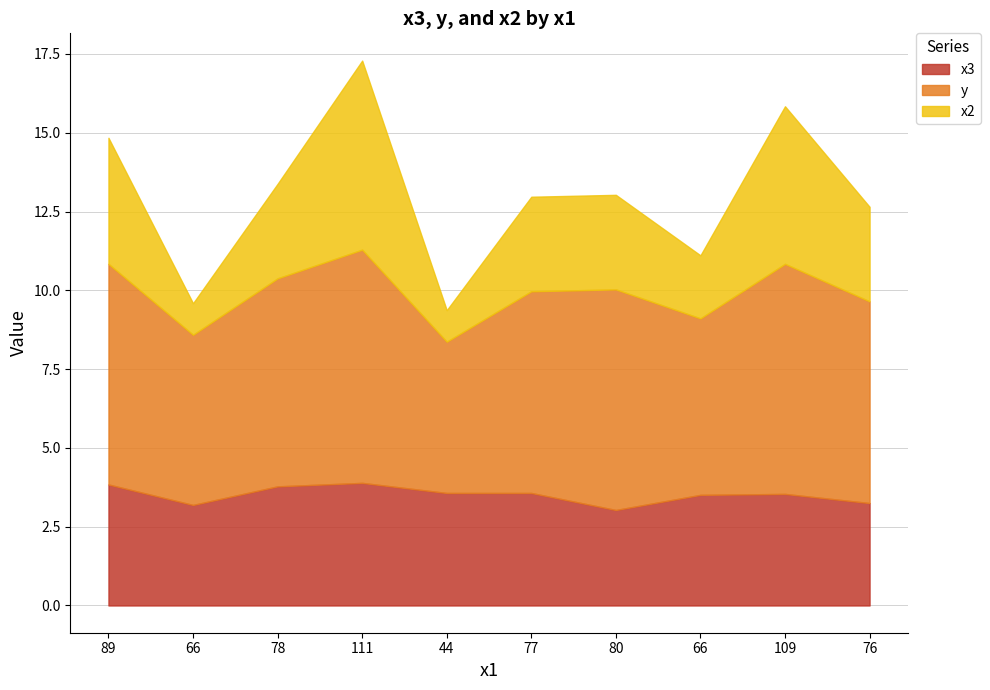

At which category is the sum across all series the highest?

111